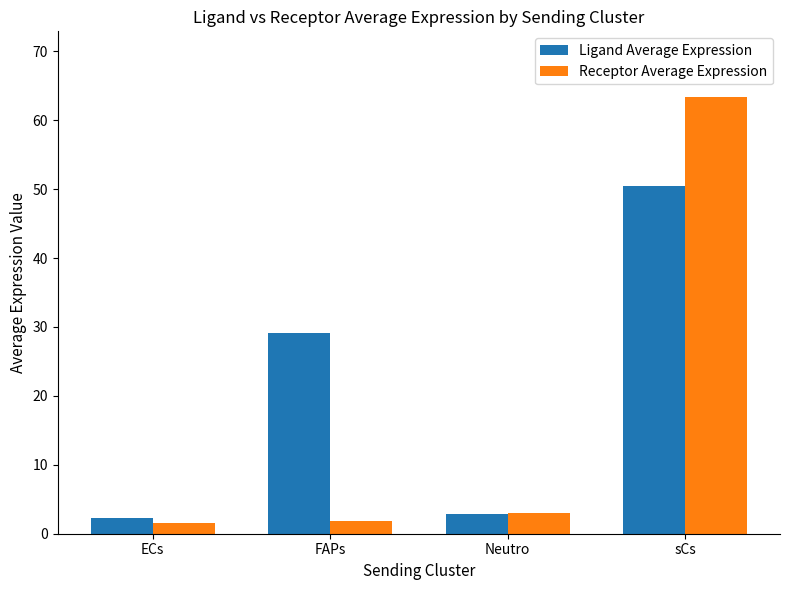

At which label does Ligand Average Expression first exceed 29?

FAPs